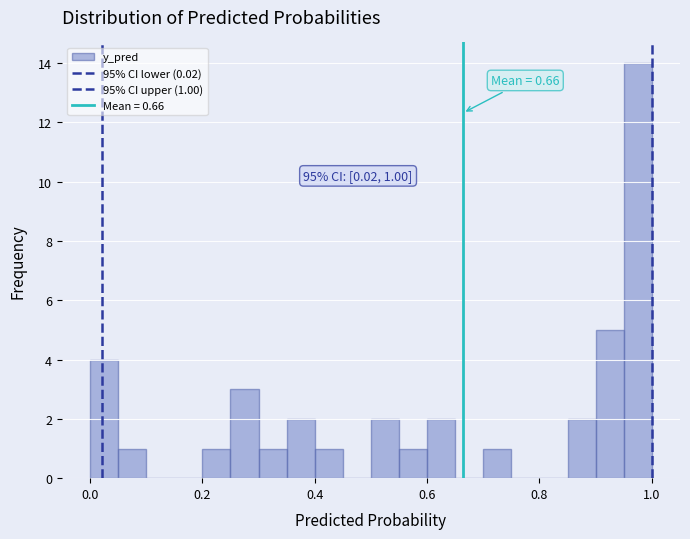

Read against the x-axis, roughly where is the centre of the tallest bar?

0.98